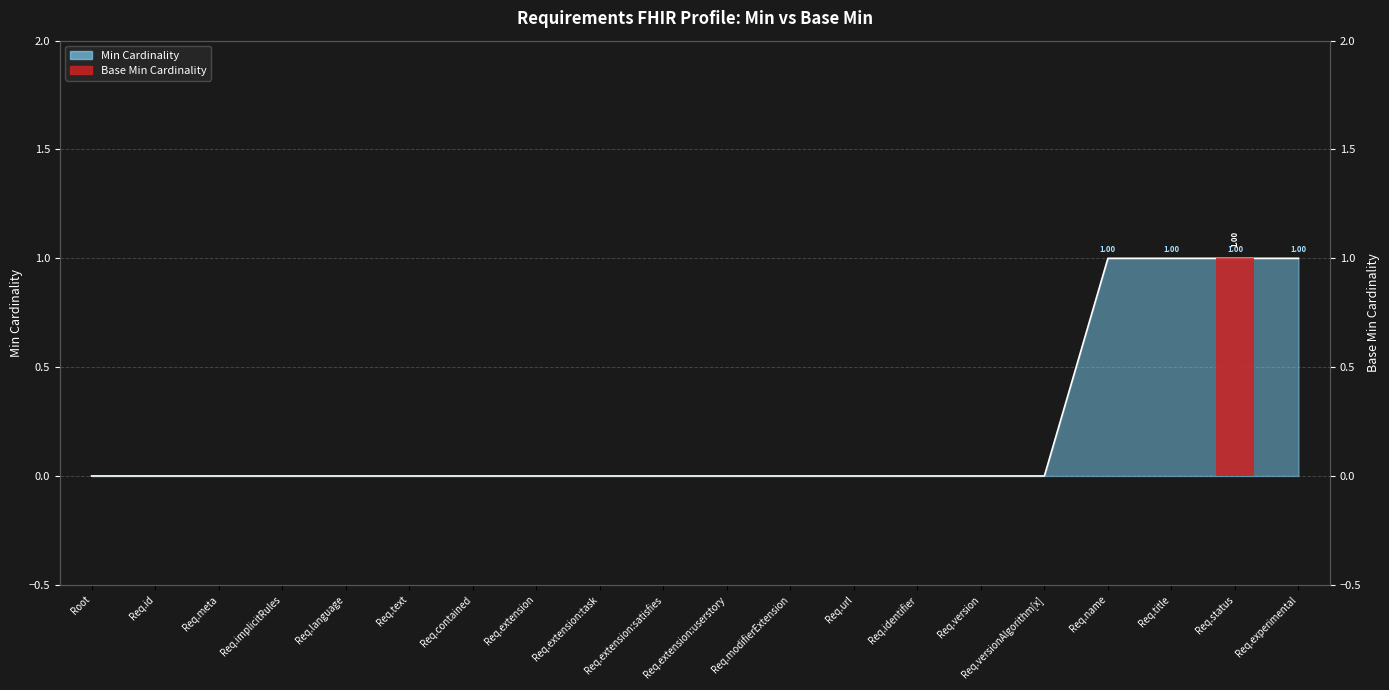

Count the number of categories in the chart.

20